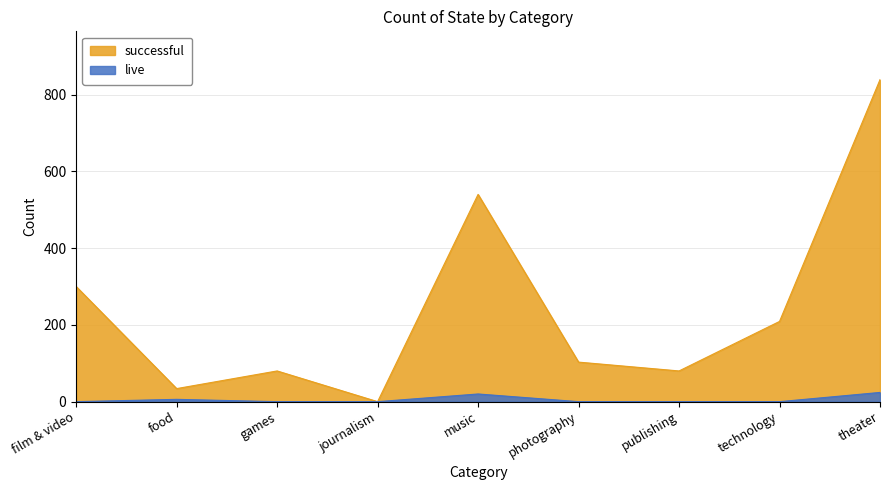

At food, list the series in order from largest to smallest.

successful, live